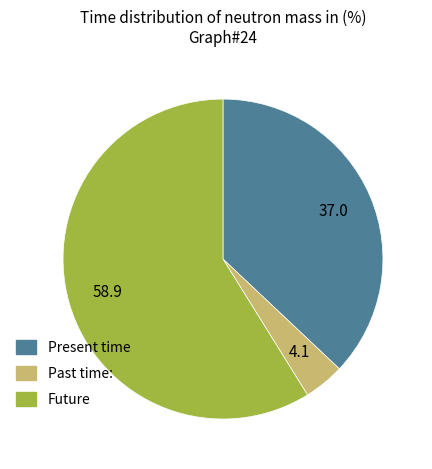

Is there any slice that represents more than half of the pie?

Yes